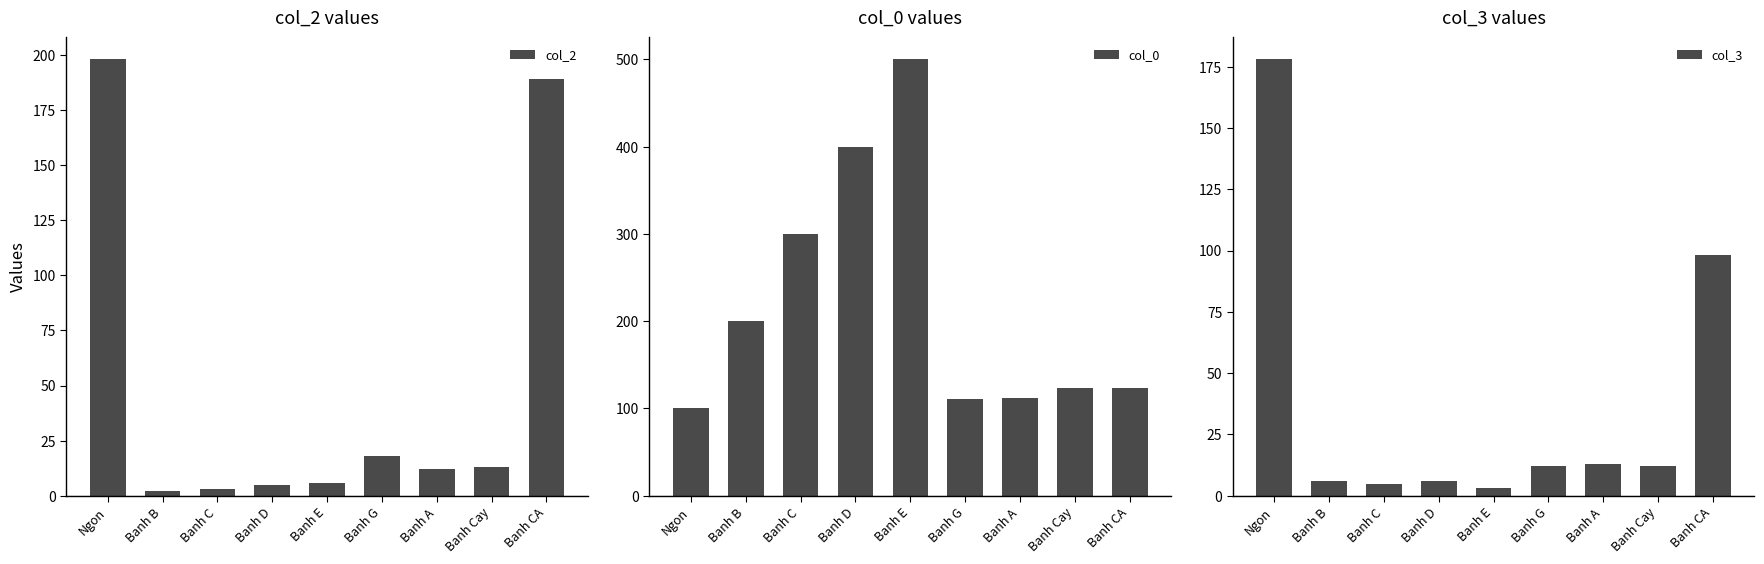

Which series has the widest spread of values?

col_0